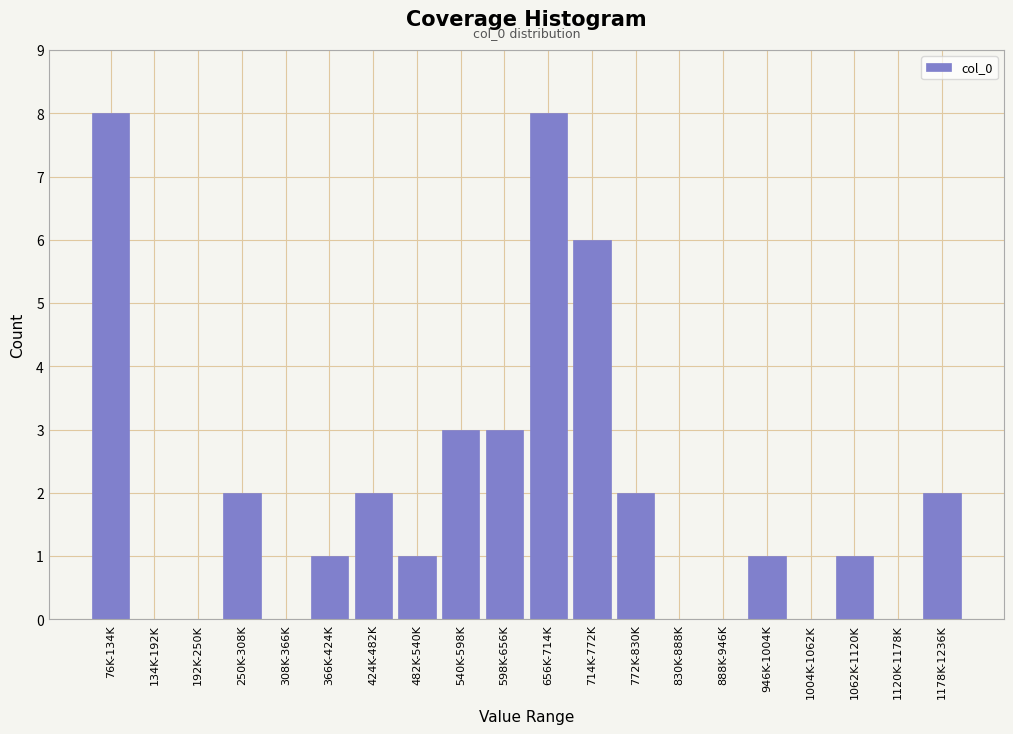

Reading left to right, transcribe all the data shown in this chart.

76K-134K=8	134K-192K=0	192K-250K=0	250K-308K=2	308K-366K=0	366K-424K=1	424K-482K=2	482K-540K=1	540K-598K=3	598K-656K=3	656K-714K=8	714K-772K=6	772K-830K=2	830K-888K=0	888K-946K=0	946K-1004K=1	1004K-1062K=0	1062K-1120K=1	1120K-1178K=0	1178K-1236K=2